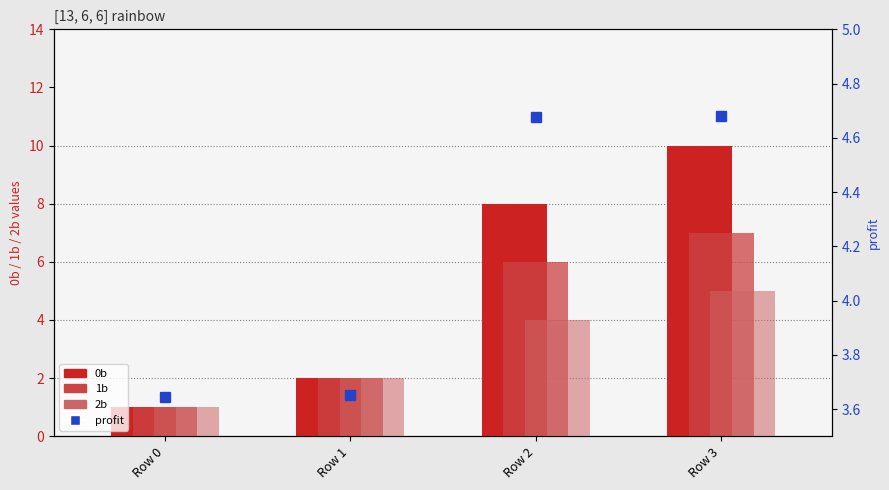

What is the value of the 2b bar at the 2nd from the left?

2.0